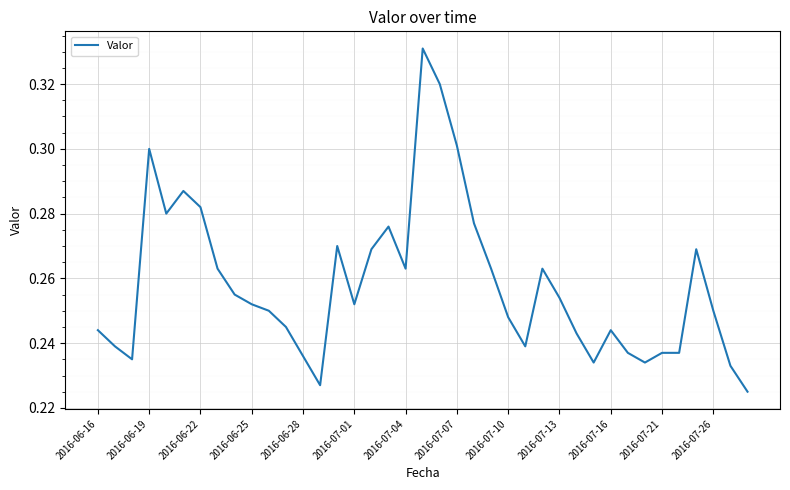

At which category does the data reach its first local peak?

2016-06-19